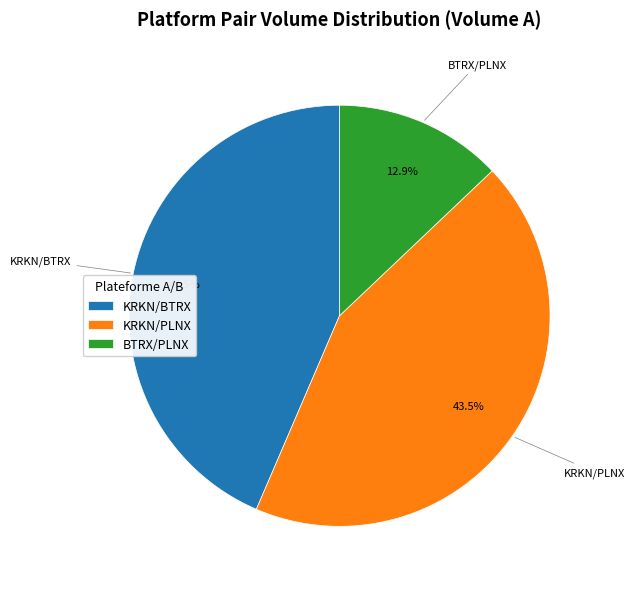

Does KRKN/BTRX account for over 50% of the chart?

No